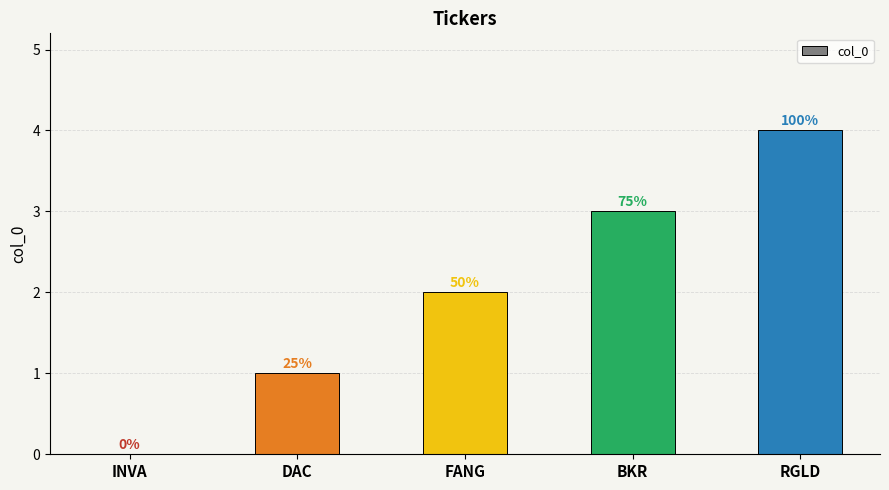

The chart shows a value of 4 at RGLD. True or false?

True